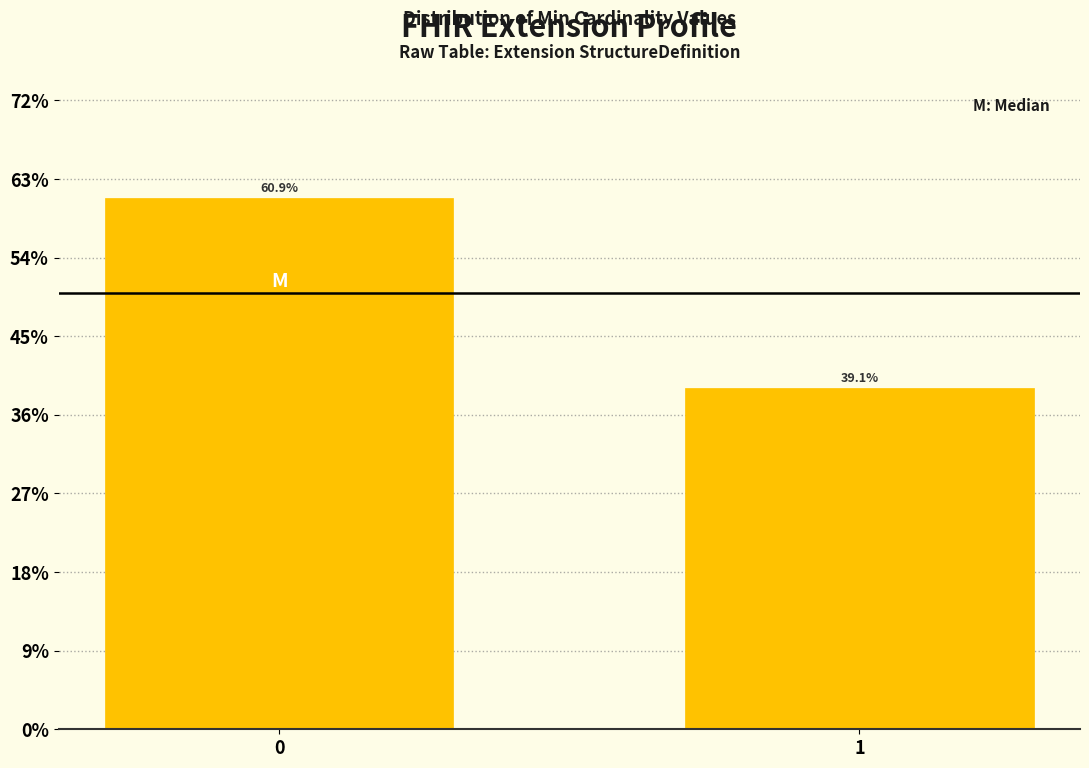

Reading right to left, extract all data points from this chart.

39.1	60.9